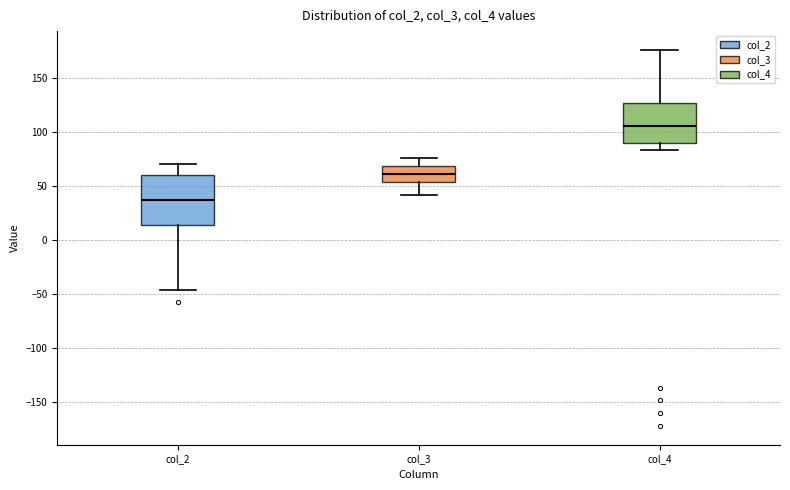

Where does the median line of the box for col_3 sit on the y-axis? The values are not printed on the chart, so give them approximately, as read against the axis.

60